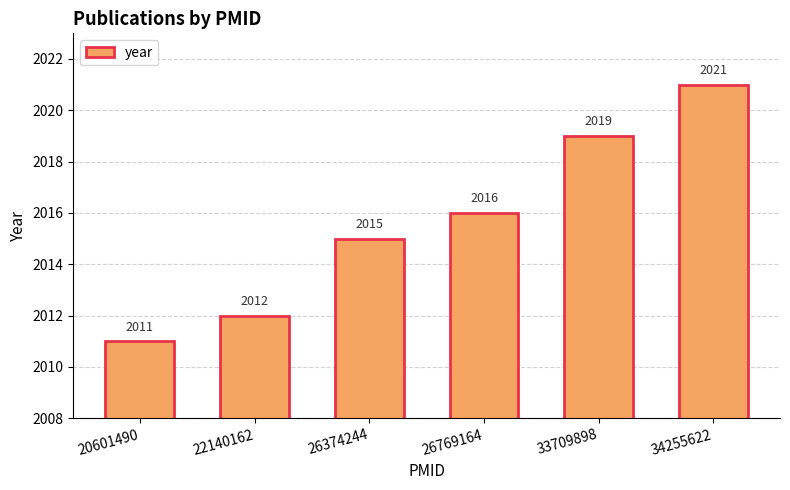

Reading left to right, extract all data points from this chart.

20601490=2011	22140162=2012	26374244=2015	26769164=2016	33709898=2019	34255622=2021